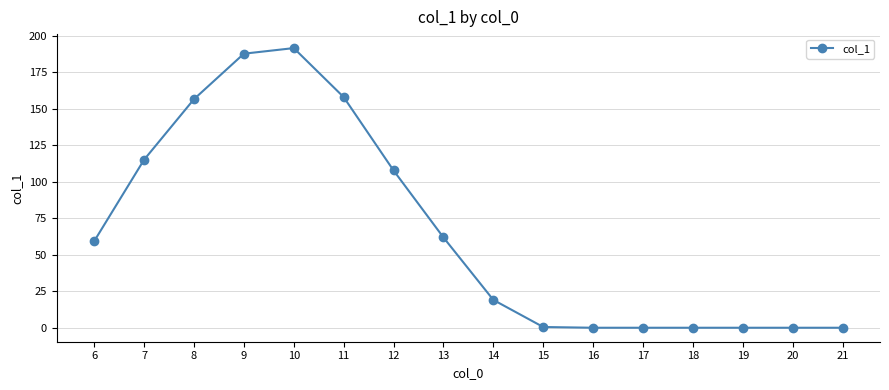

Is it true that the value at 16 is -62.8?

False